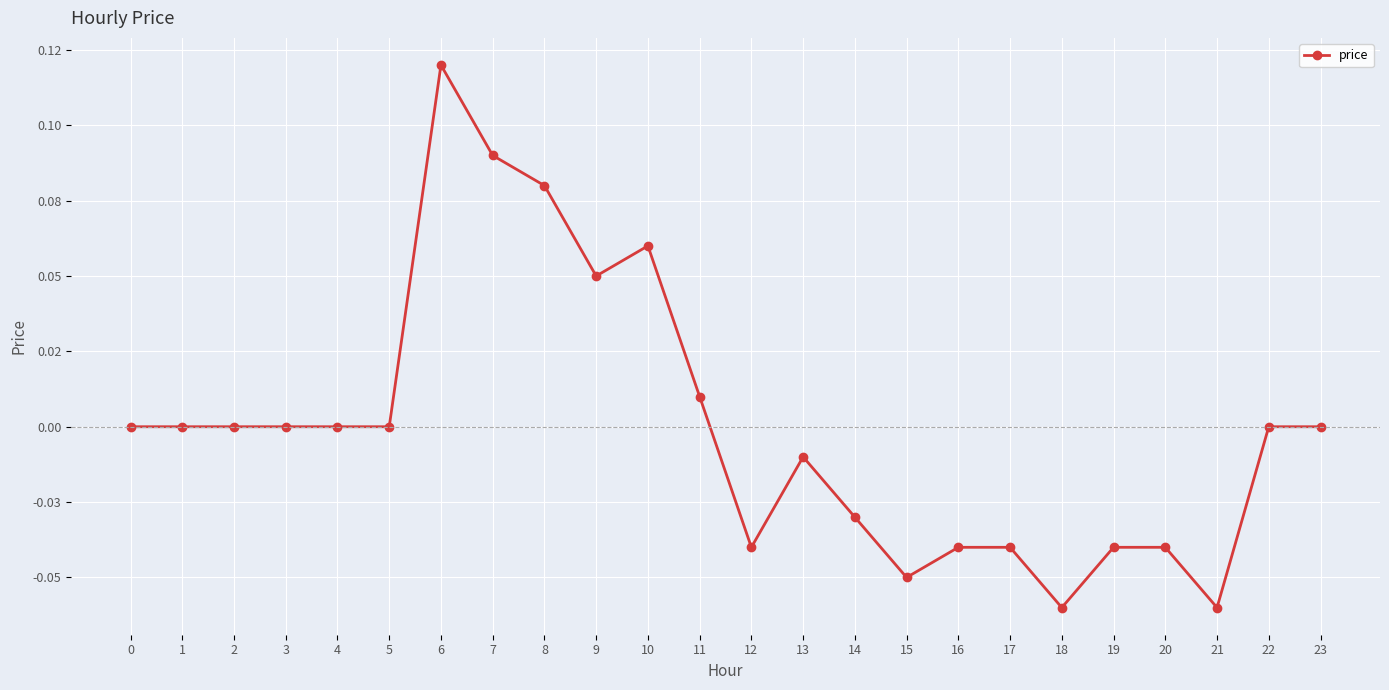

Is this an area chart (filled region under the line)?

No